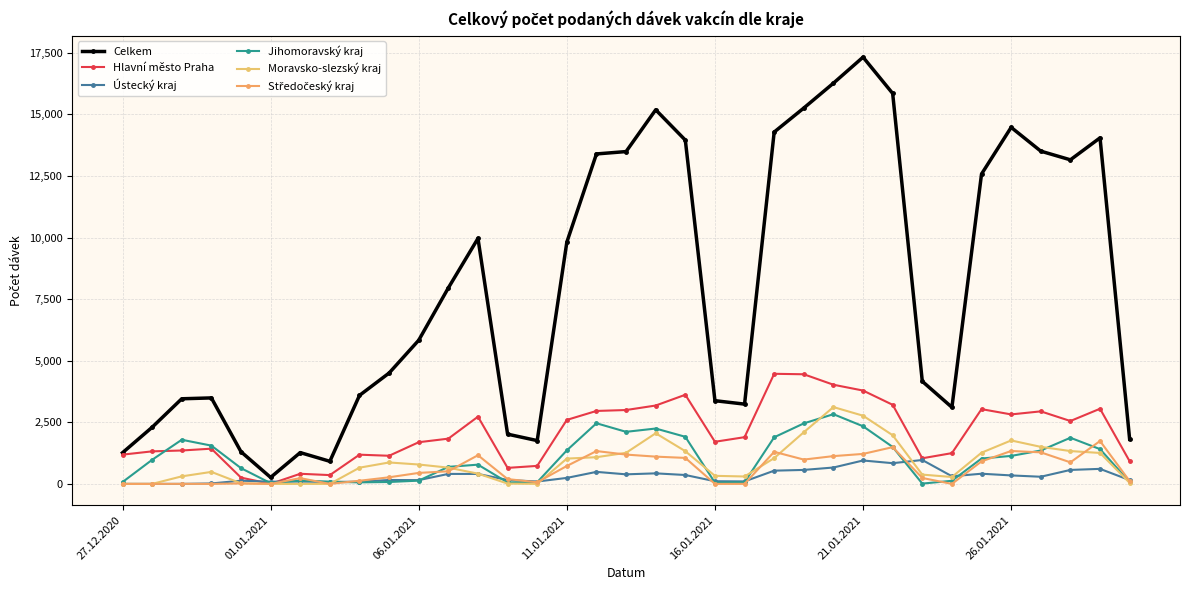

How many lines are shown in the chart?

6